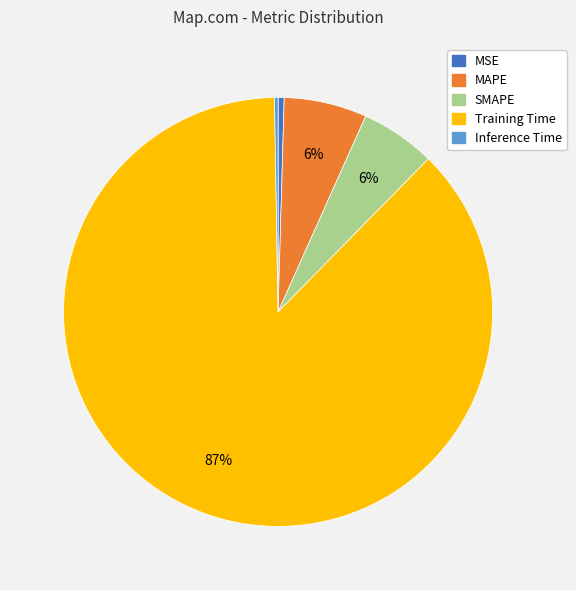

What is the majority slice?

Training Time